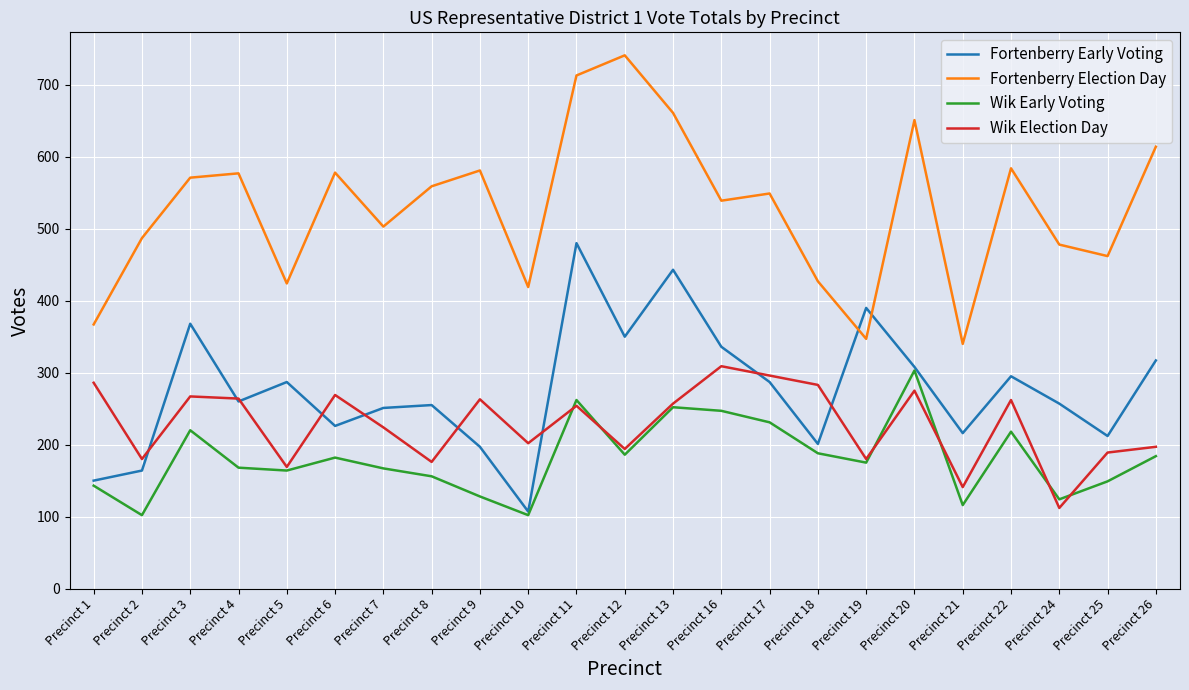

True or false: Wik Election Day has more than 1 interior local peaks.

True